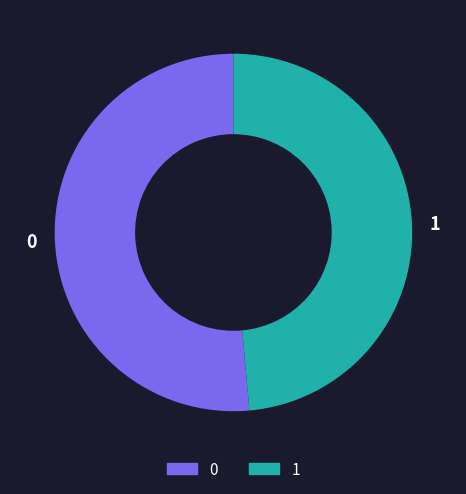

Is the sum of 0 and 1 greater than half?

Yes